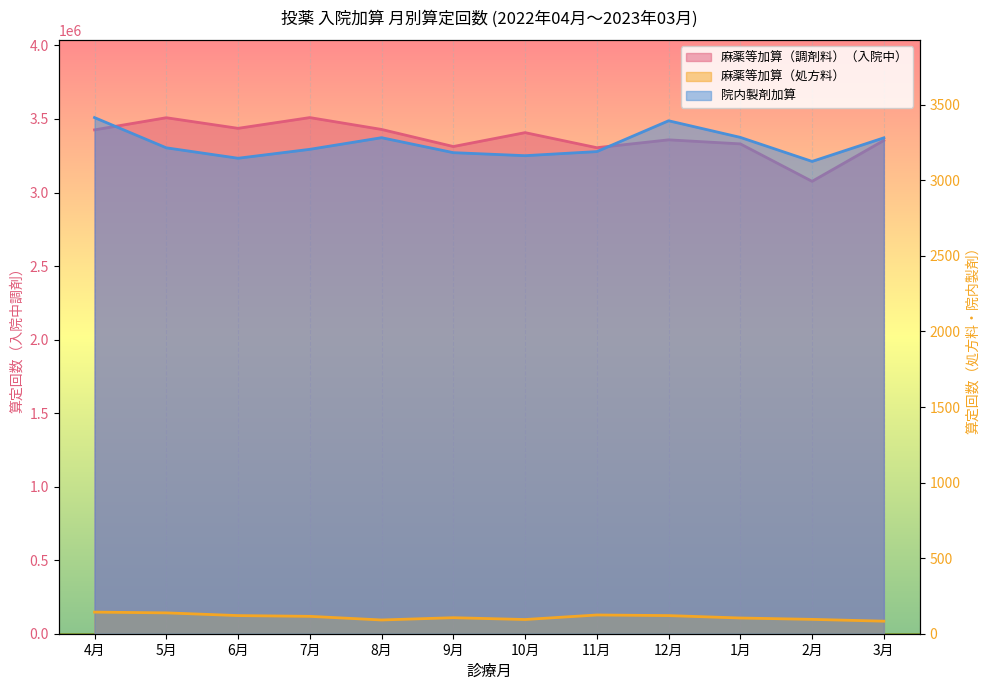

Where is 麻薬等加算（調剤料）（入院中） nearest to the value 3292786?

11月